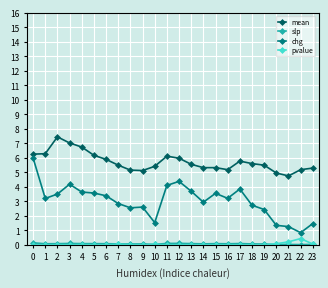

Which series has the largest range (max minus min)?

chg